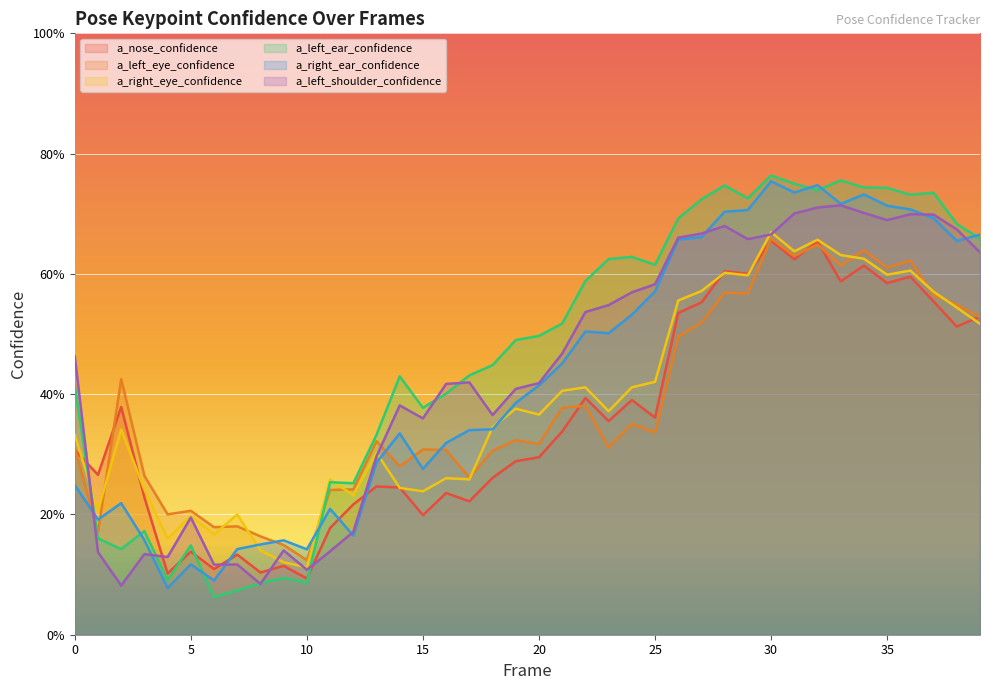

What are all the series names shown in the legend?

a_nose_confidence, a_left_eye_confidence, a_right_eye_confidence, a_left_ear_confidence, a_right_ear_confidence, a_left_shoulder_confidence